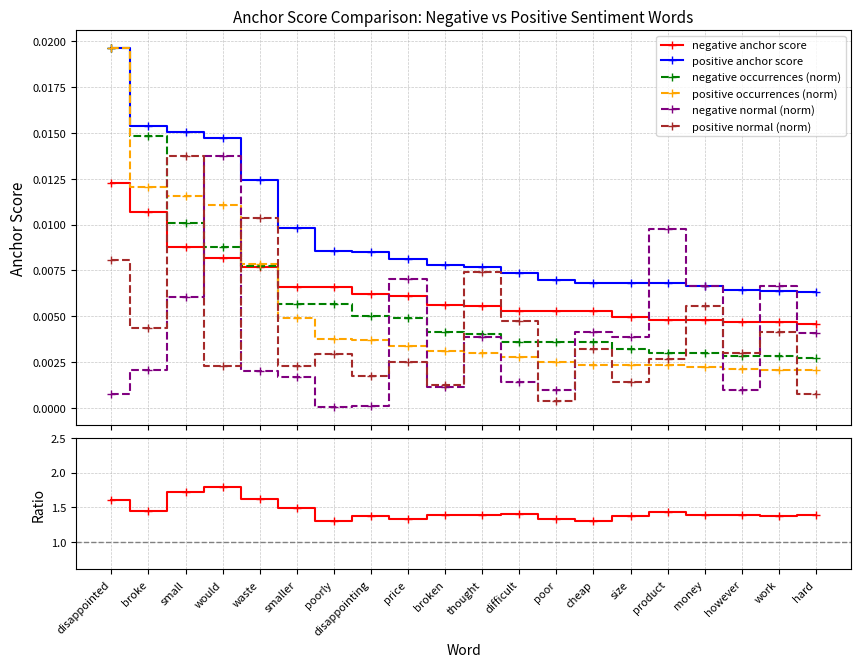

True or false: negative occurrences has a value of 0.0 at small.

True